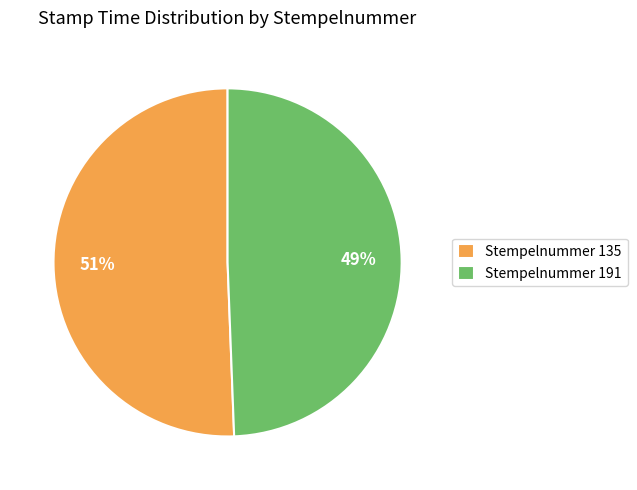

What is the largest slice in the pie chart?

Stempelnummer 135